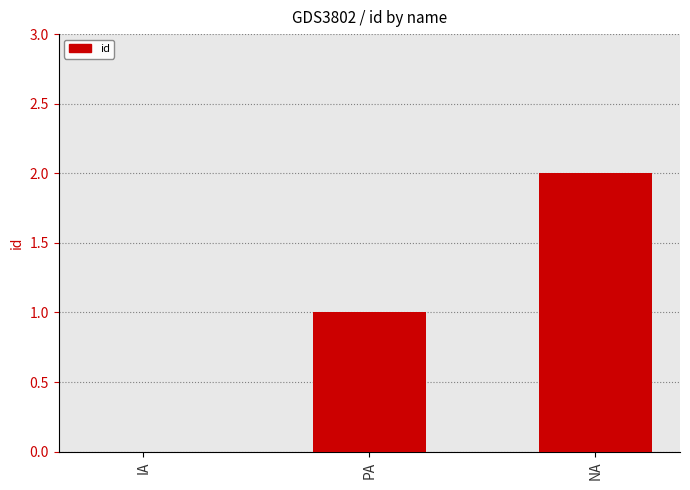

At which category does the chart reach its peak across all series?

NA